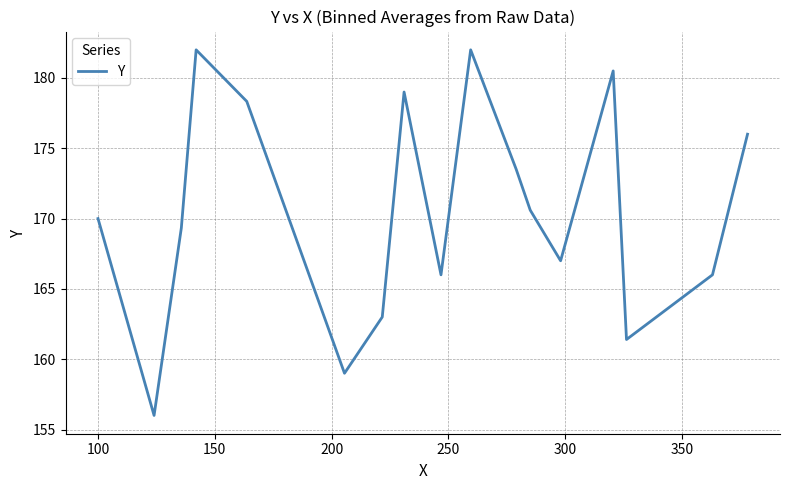

What is the maximum value shown in the chart?

182.0